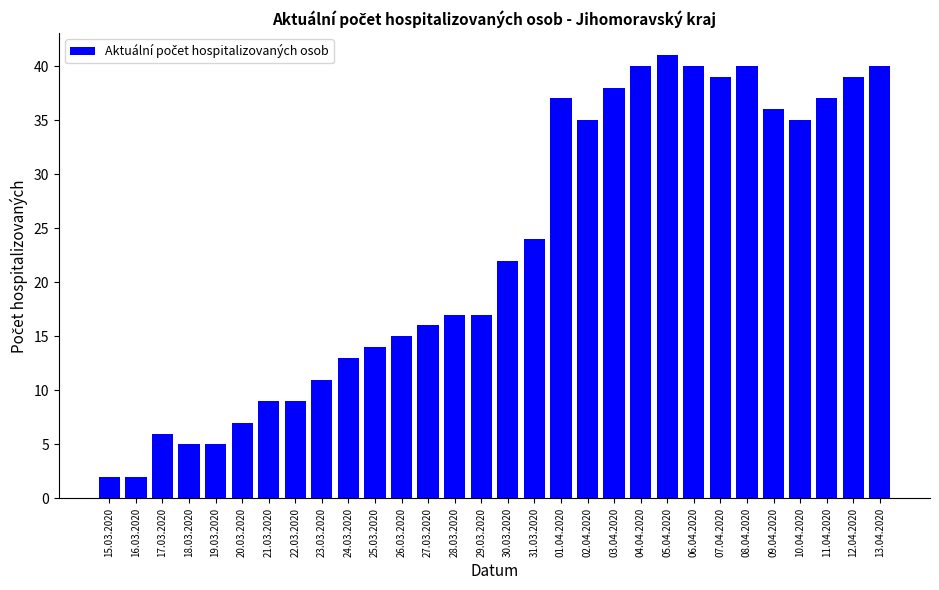

Is it true that the value at 29.03.2020 is 23?

False